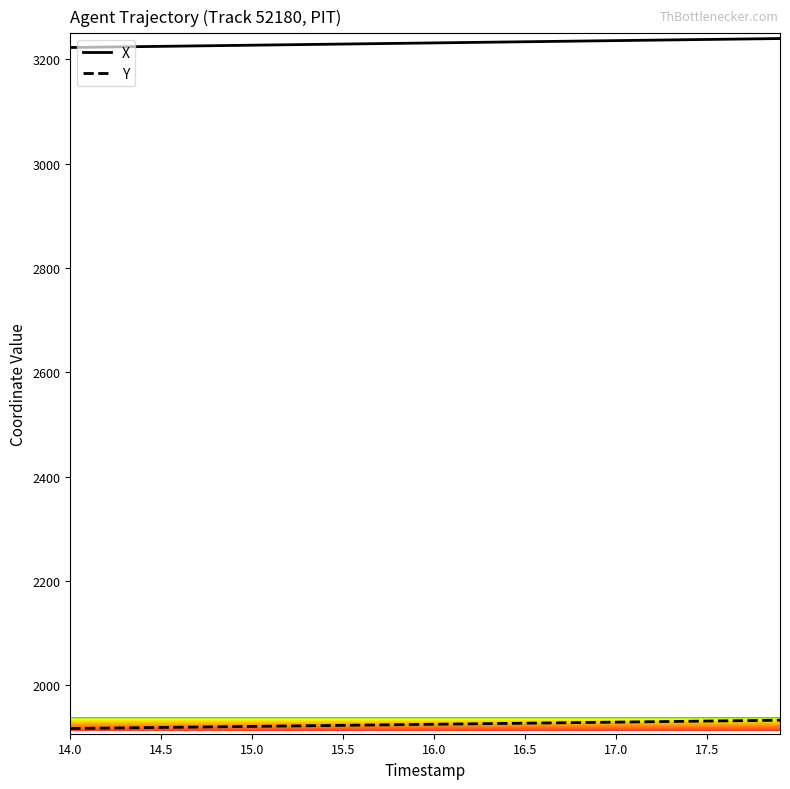

True or false: Y and X intersect in this chart.

False